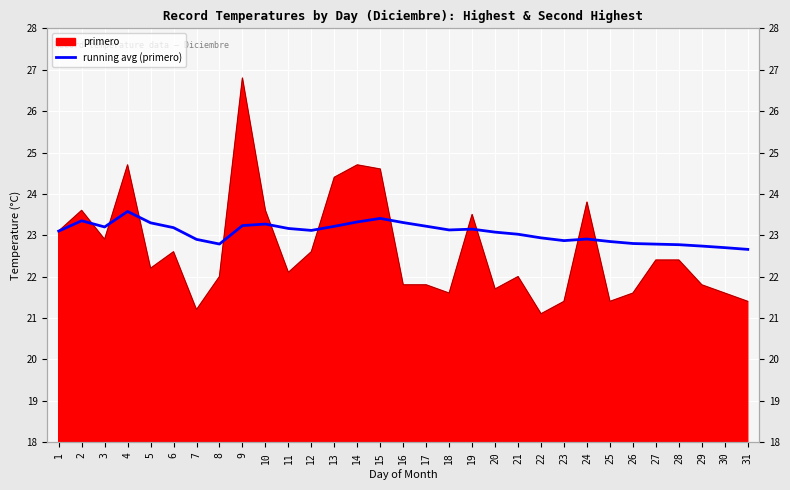

True or false: the data shows 23.2 at 13.

True